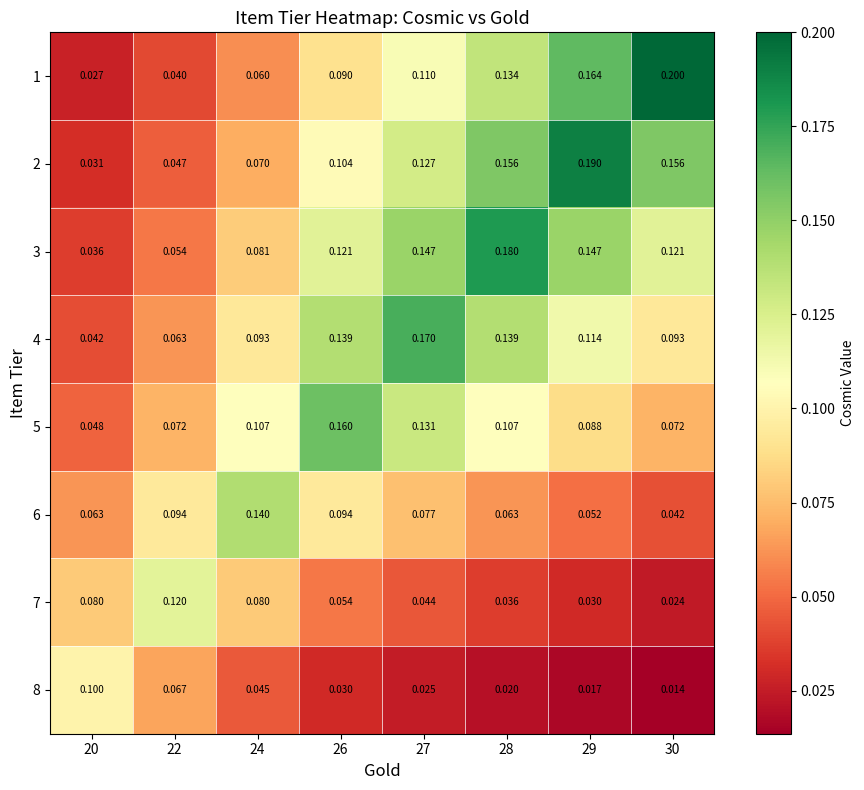

Count the number of categories in the chart.

8